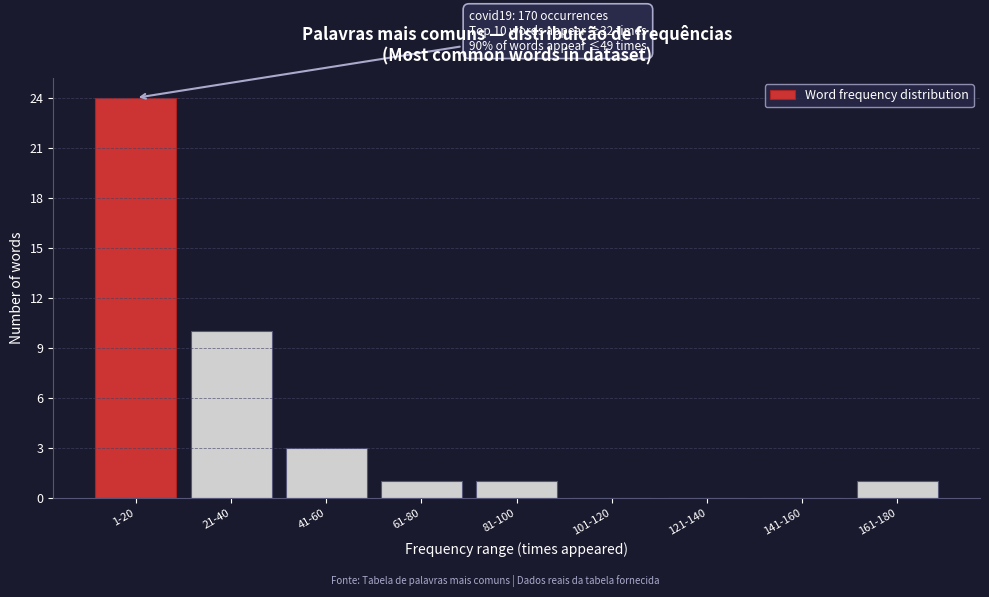

Reading right to left, what are all the values shown in this chart?

161-180=1	141-160=0	121-140=0	101-120=0	81-100=1	61-80=1	41-60=3	21-40=10	1-20=24